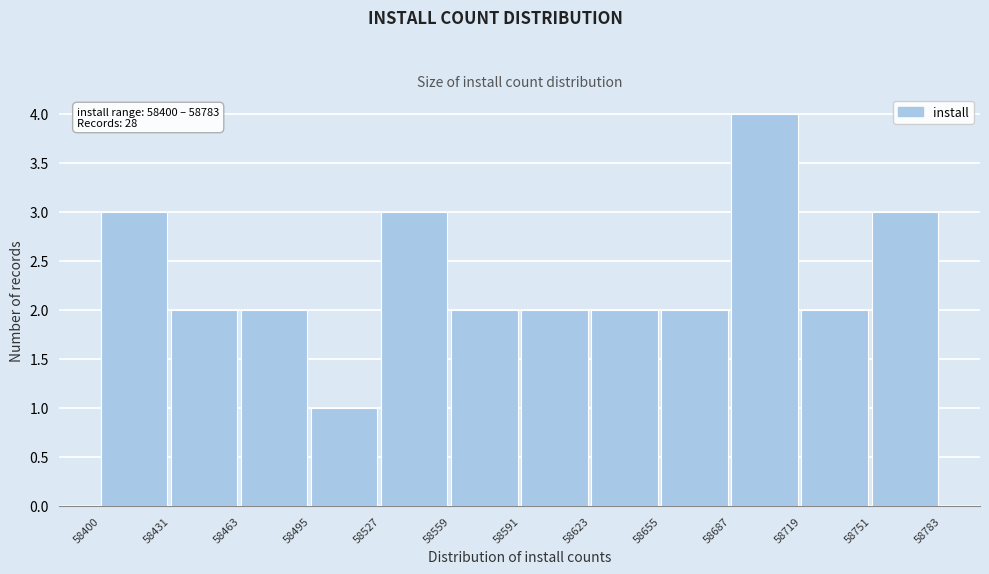

Over which range of the x-axis is the bar tallest?

58687 to 58719